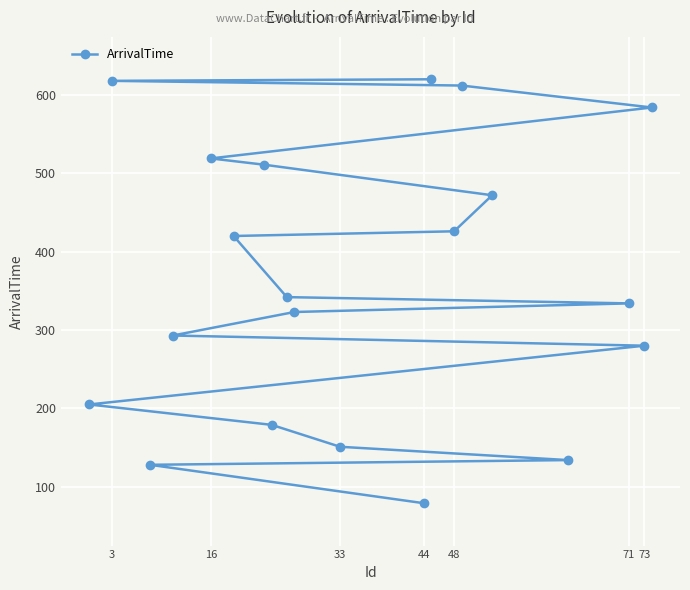

What is the change in value from 44 to 73?

+201